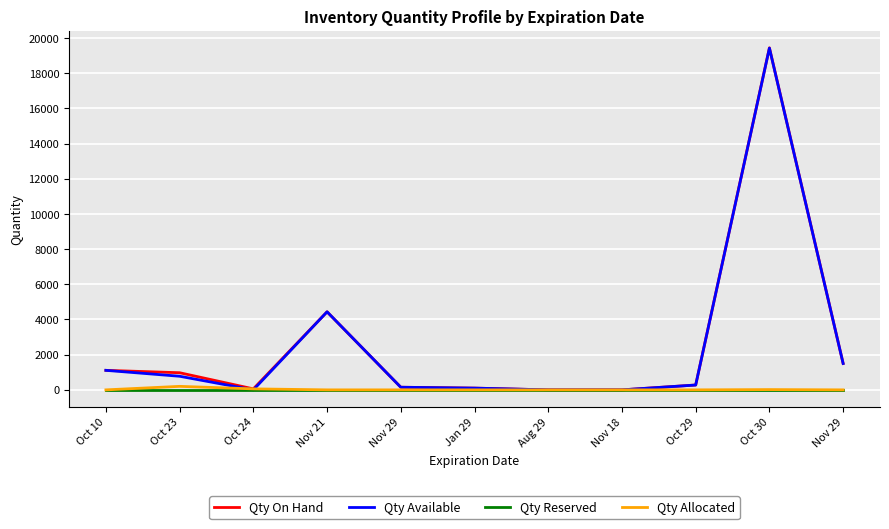

What are all the series names shown in the legend?

Qty On Hand, Qty Available, Qty Reserved, Qty Allocated